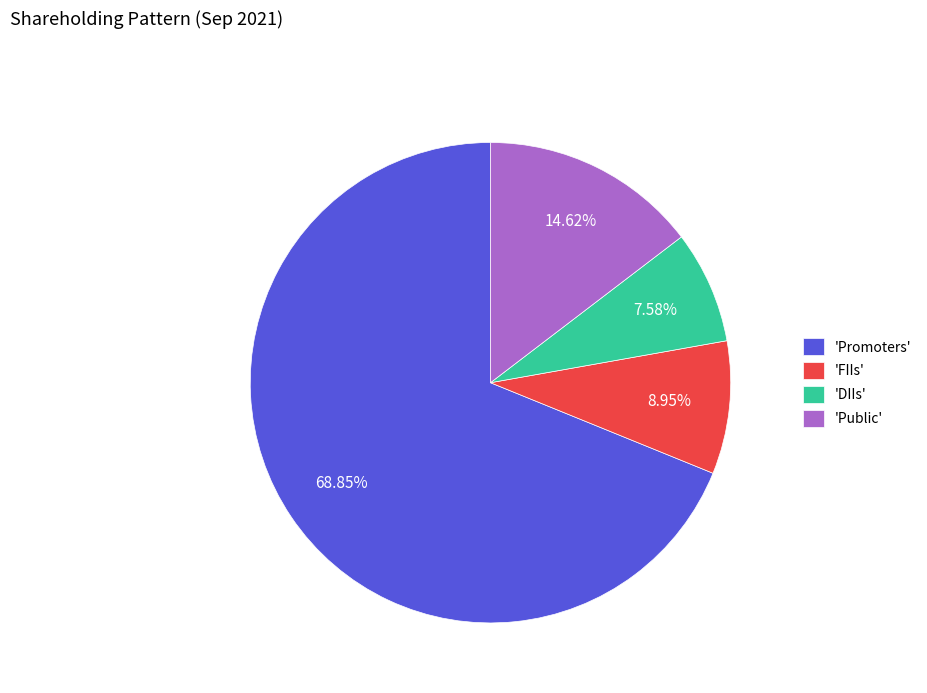

Which category has the biggest portion of the pie?

'Promoters'